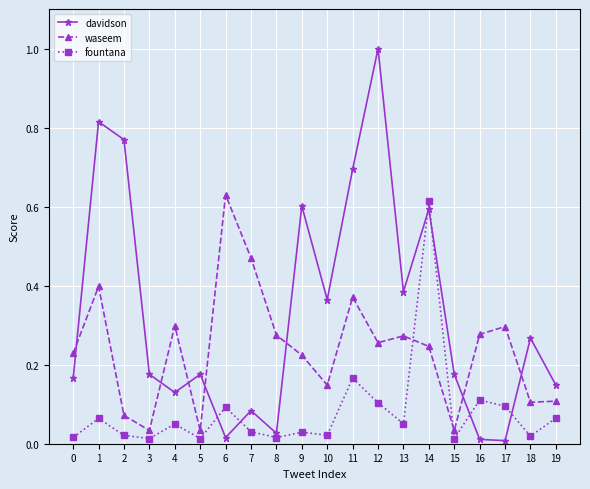

The value of waseem at 16 is 0.4. True or false?

False